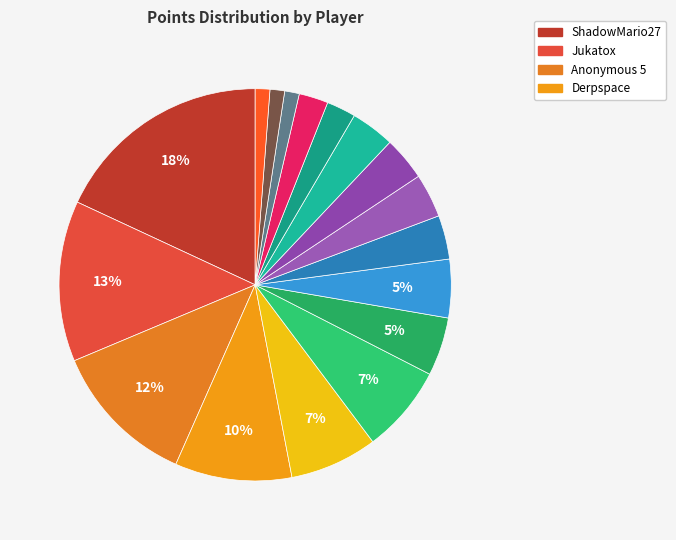

How many slices are in this pie chart?

17